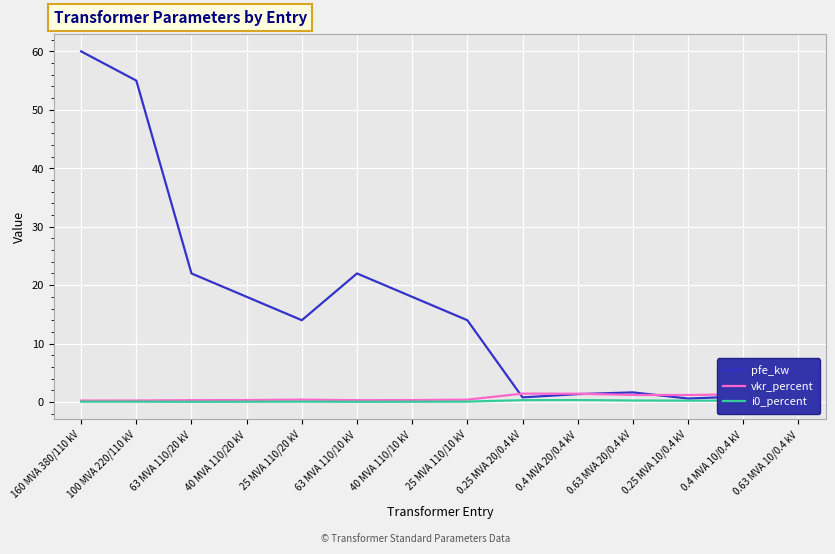

What is the difference between the highest and lowest values at 100 MVA 220/110 kV?

54.9